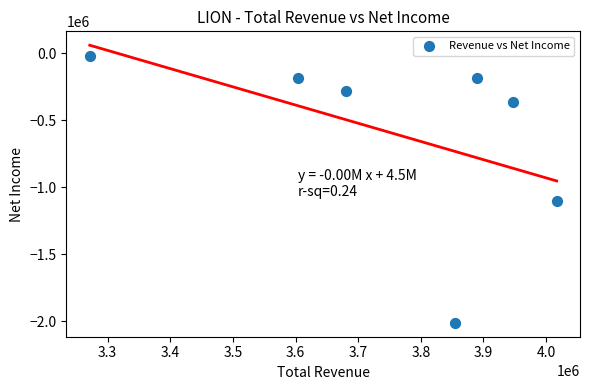

What Y value in the scatter plot is closest to -1014550?

-1102900